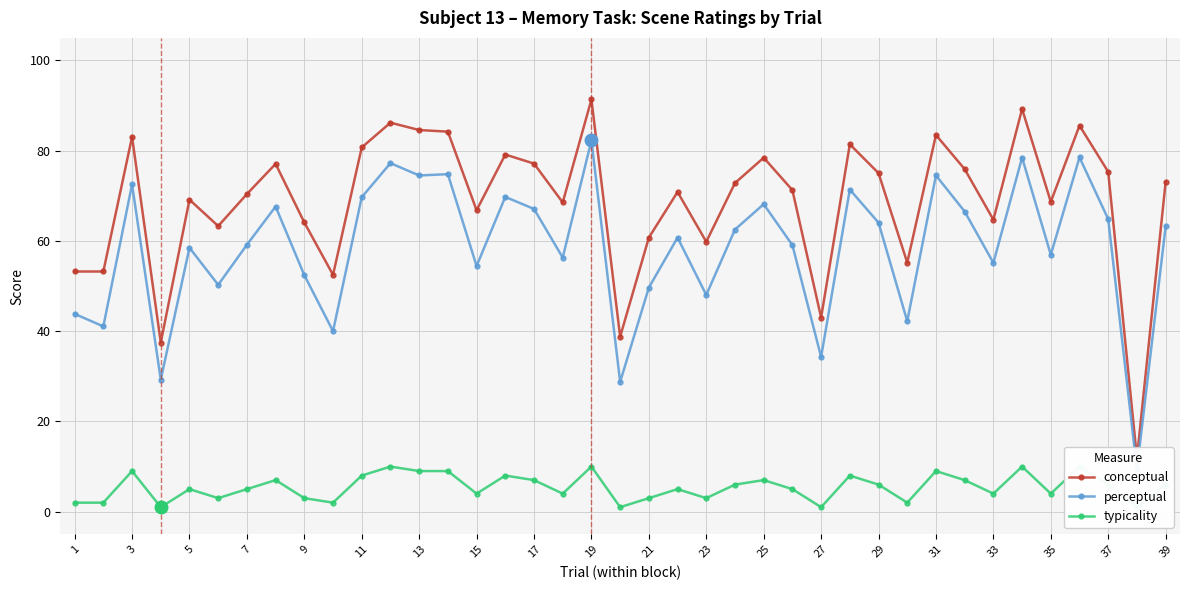

Is it true that typicality equals 10.1 at 23?

False